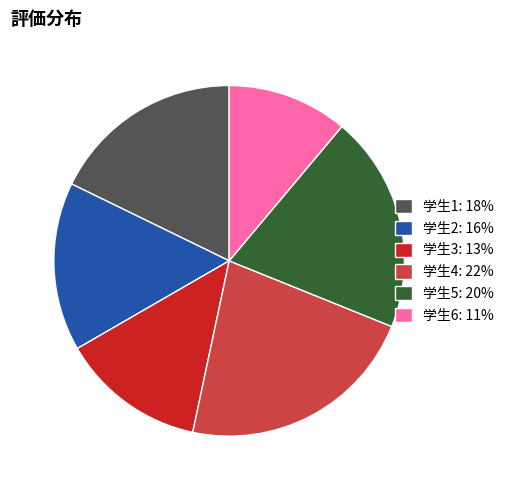

True or false: 学生2 accounts for 16% of the total.

True